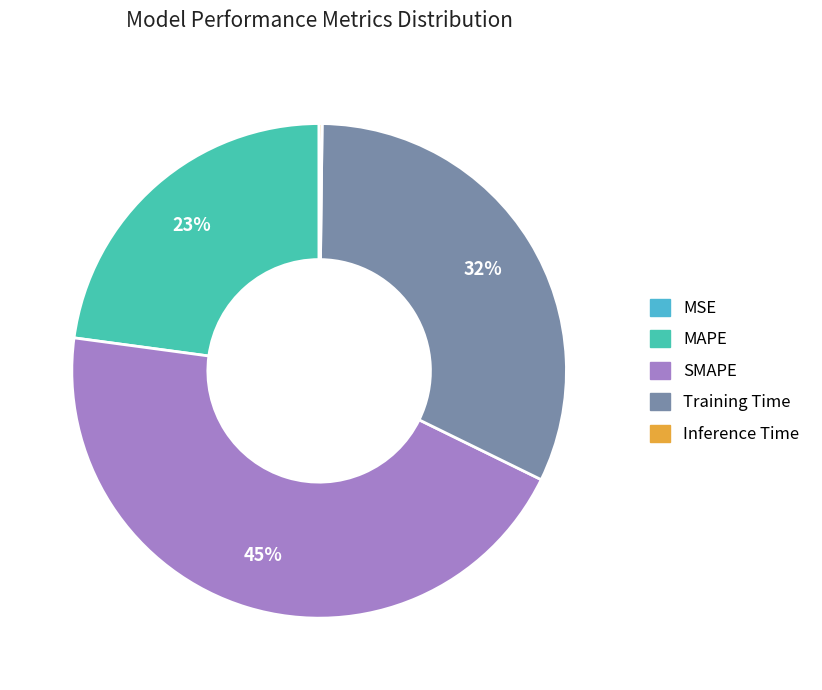

The Training Time slice represents 20% of the pie. True or false?

False